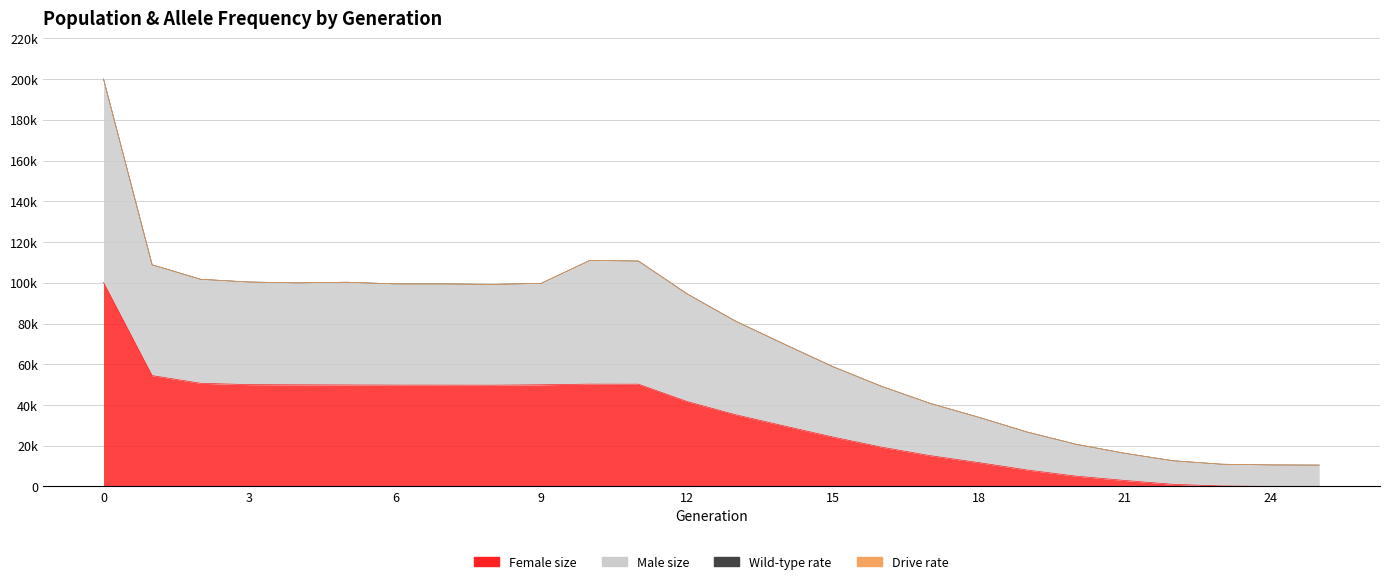

What is the spread (max minus min) of values at 16?

29870